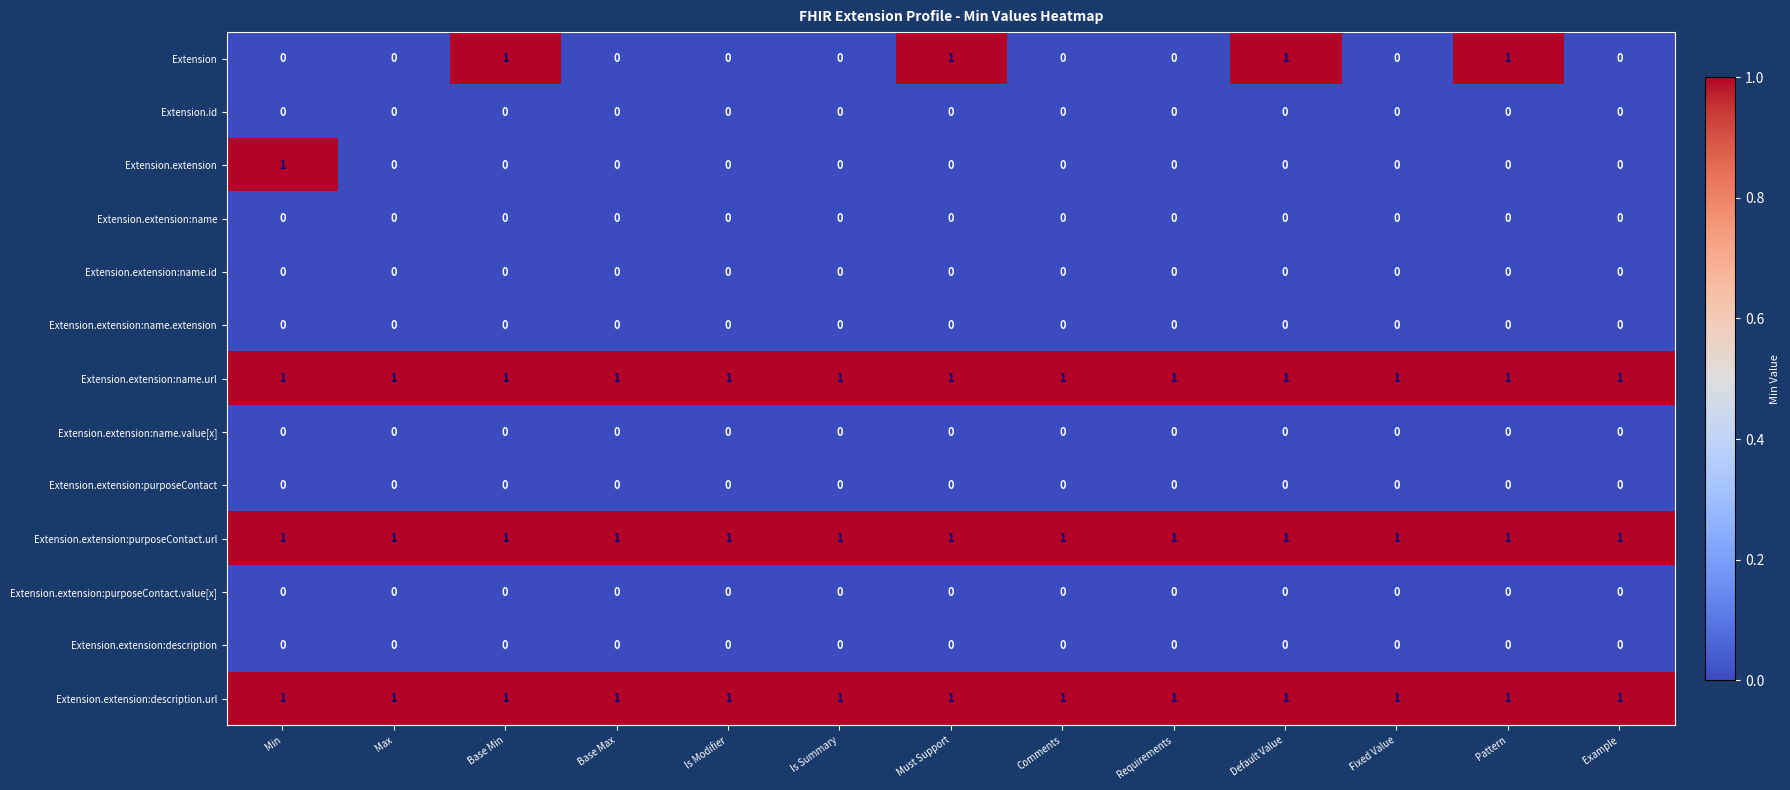

How many data points does each series have?

13